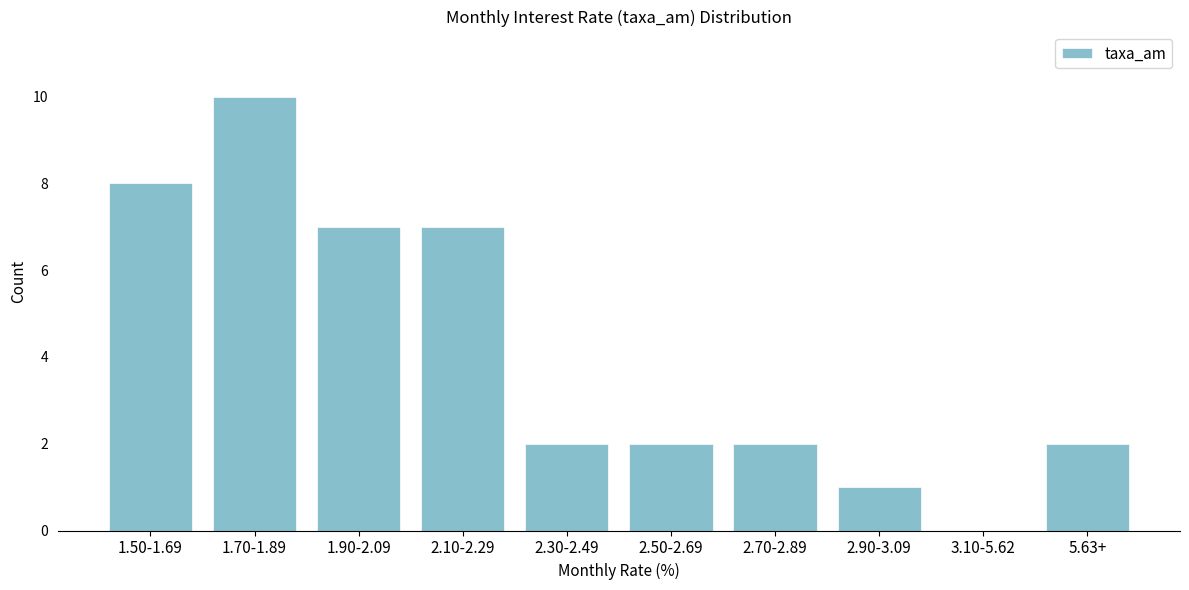

Reading right to left, what are all the values shown in this chart?

5.63+=2	3.10-5.62=0	2.90-3.09=1	2.70-2.89=2	2.50-2.69=2	2.30-2.49=2	2.10-2.29=7	1.90-2.09=7	1.70-1.89=10	1.50-1.69=8